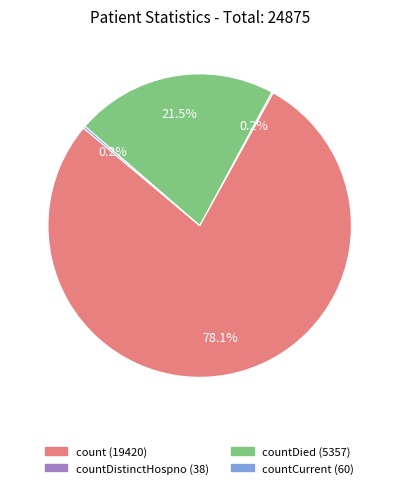

Is there any slice that represents more than half of the pie?

Yes